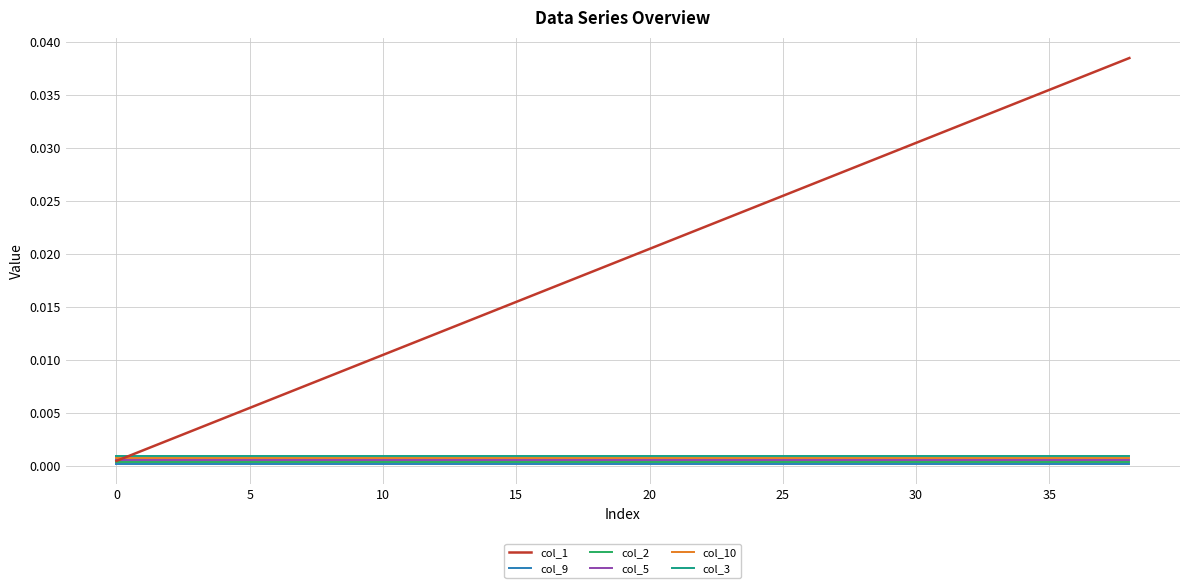

True or false: col_3 and col_2 cross at least once.

False